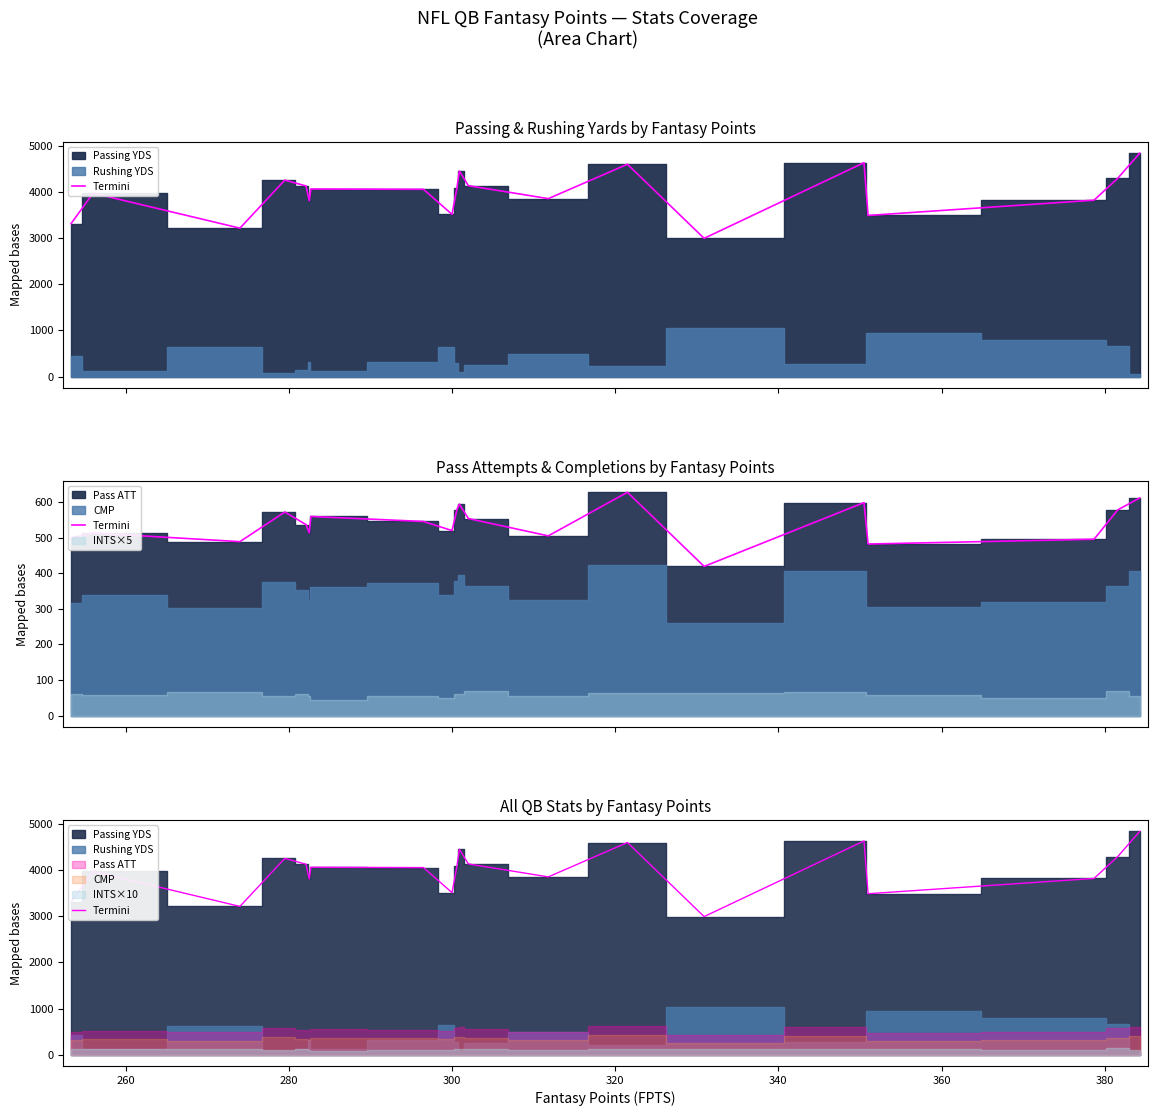

True or false: the data has more than 1 interior local peaks.

True